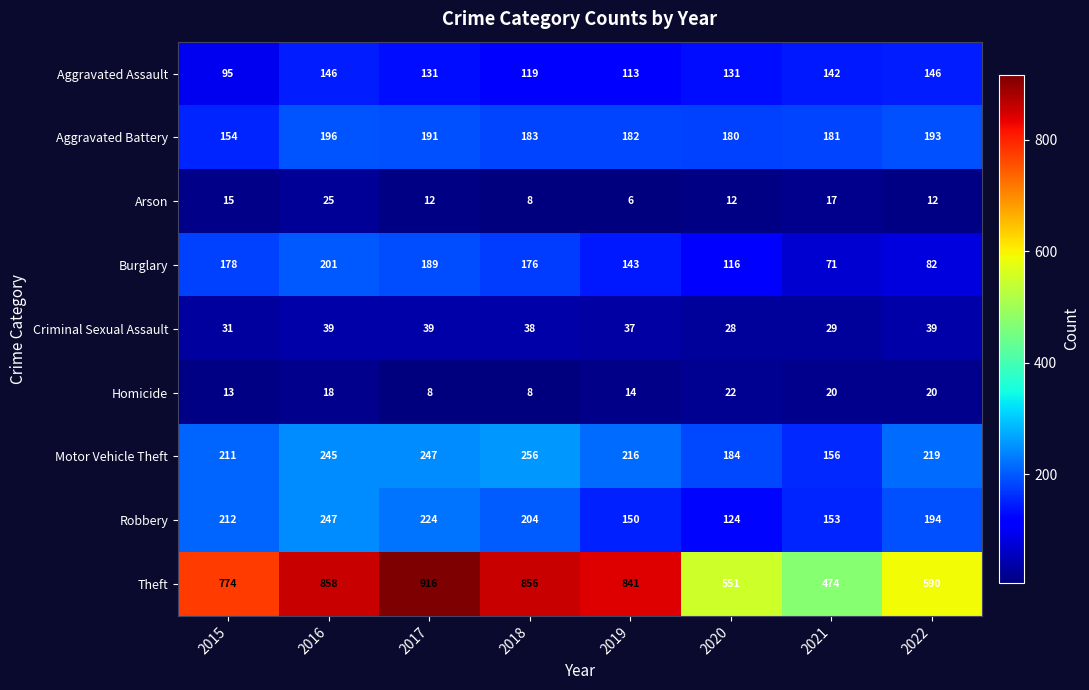

Rank the series by their maximum value, from highest to lowest.

Theft, Motor Vehicle Theft, Robbery, Burglary, Aggravated Battery, Aggravated Assault, Criminal Sexual Assault, Arson, Homicide